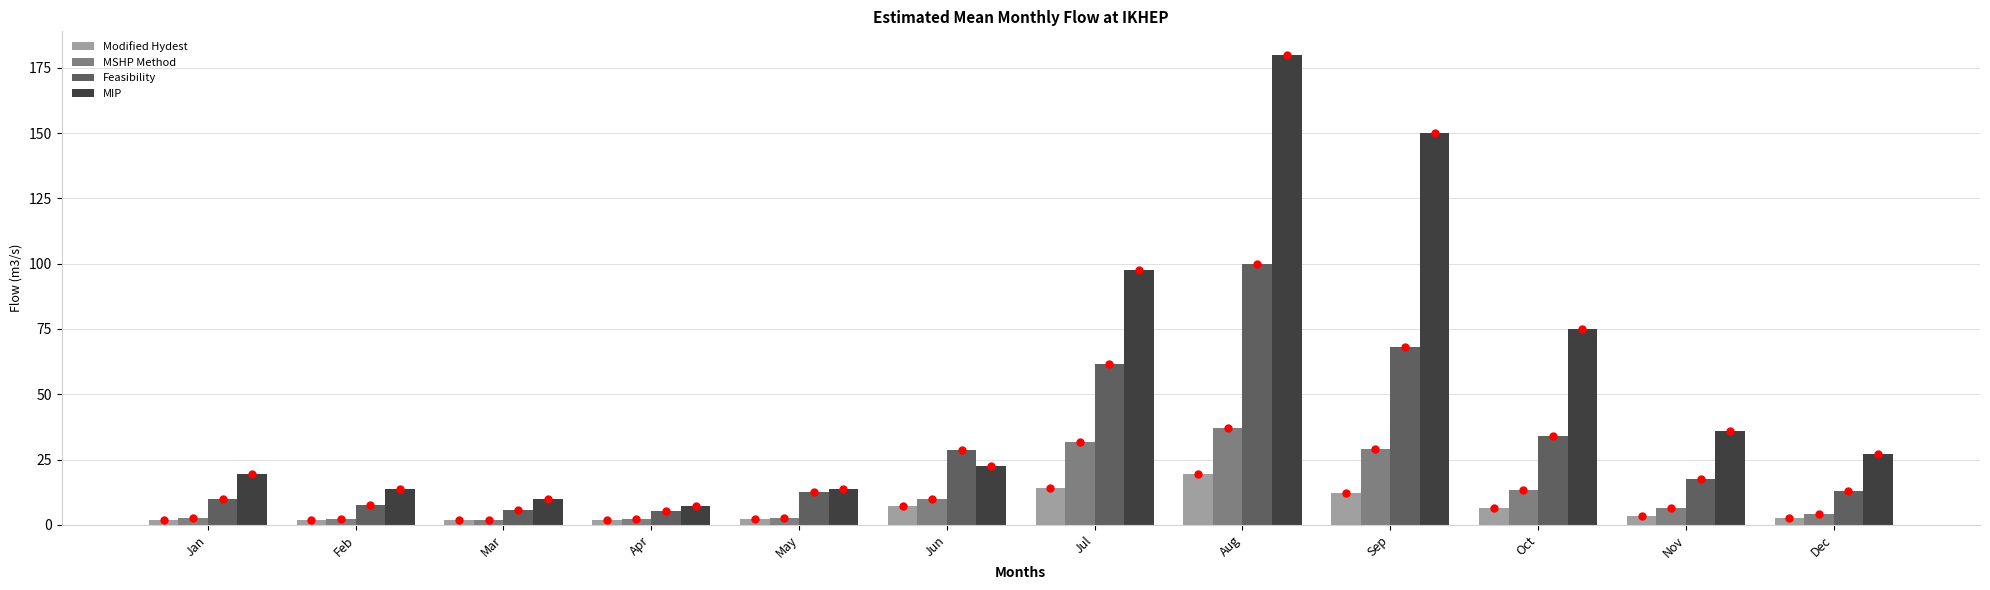

What is the total value across all series at Nov?

63.5